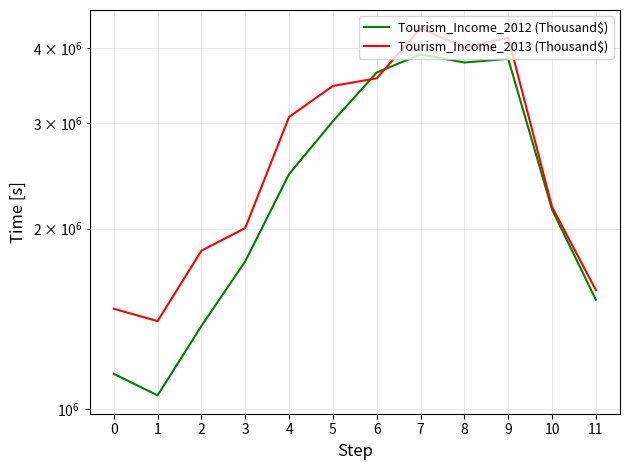

Between which two adjacent categories do Tourism_Income_2012 (Thousand$) and Tourism_Income_2013 (Thousand$) first intersect?

5 and 6